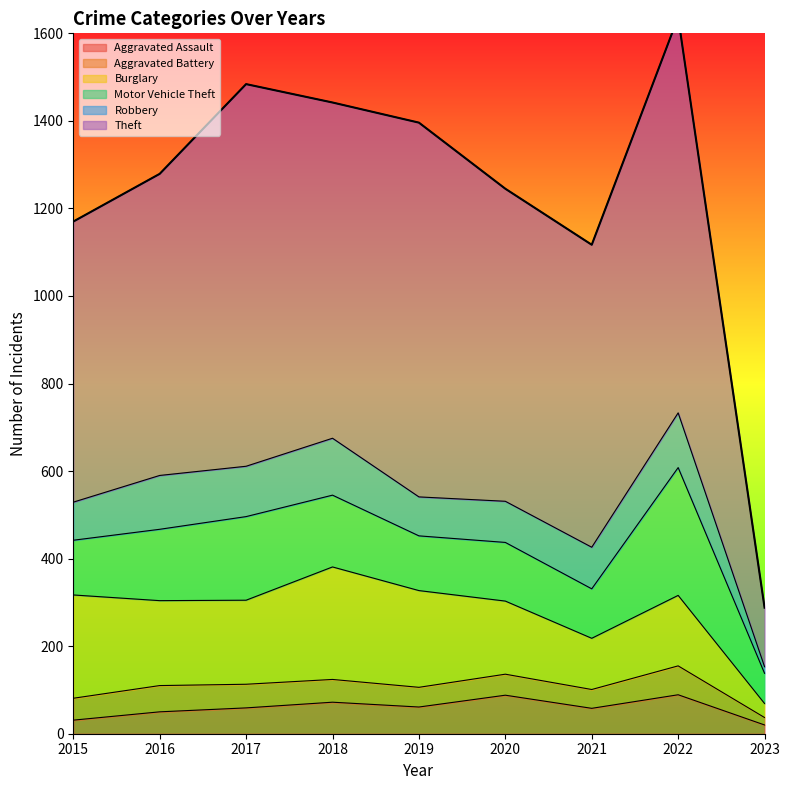

At which category does Motor Vehicle Theft reach its first local valley?

2019